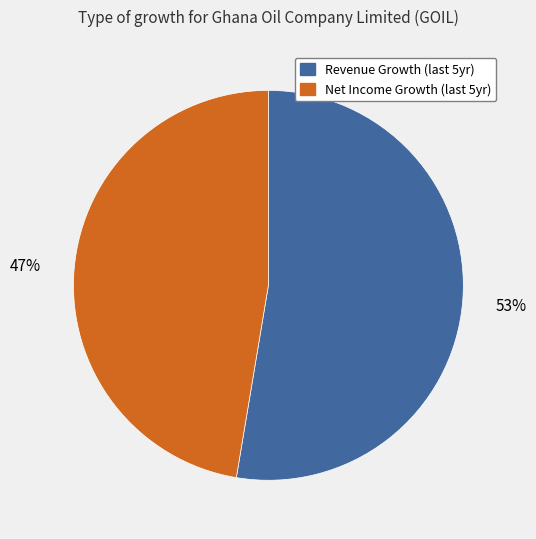

To the nearest percent, what is the average slice percentage?

50%